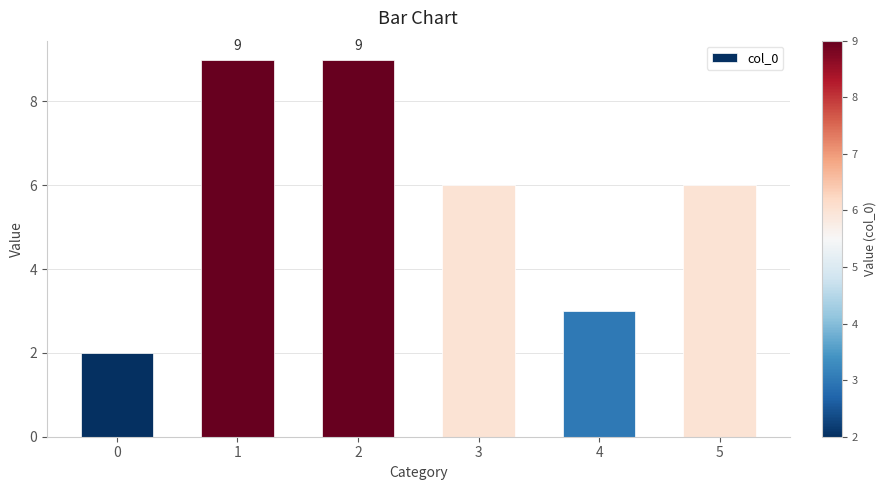

The chart shows a value of 9 at 2. True or false?

True